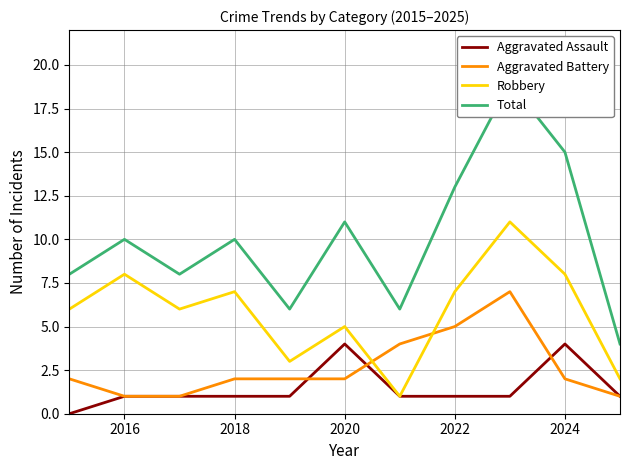

After their last crossing, which series has the higher values: Aggravated Battery or Robbery?

Robbery